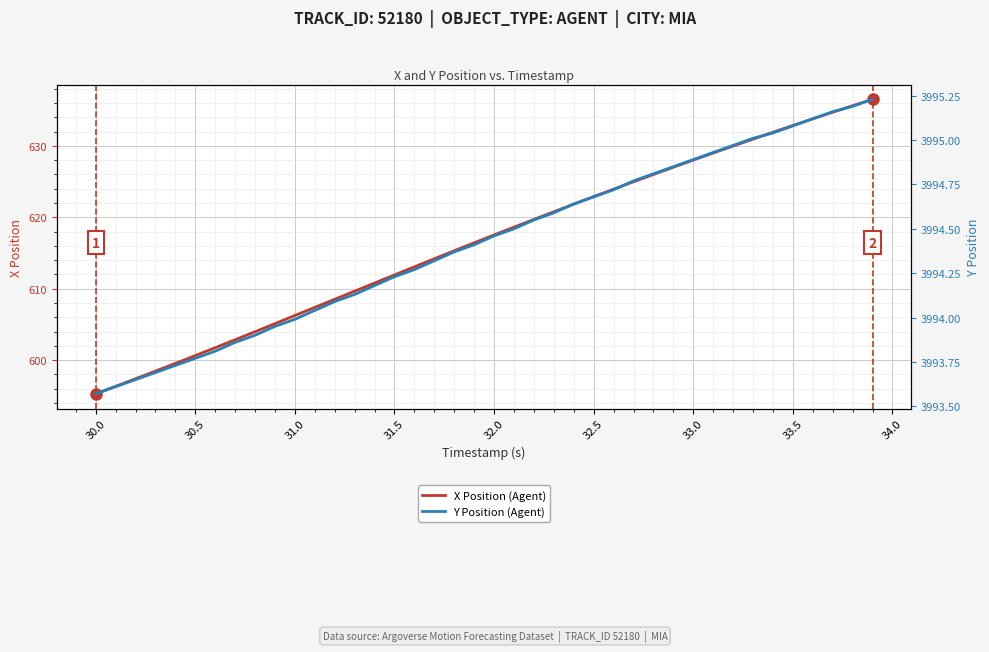

At which label does X Position (Agent) reach its minimum?

30.0